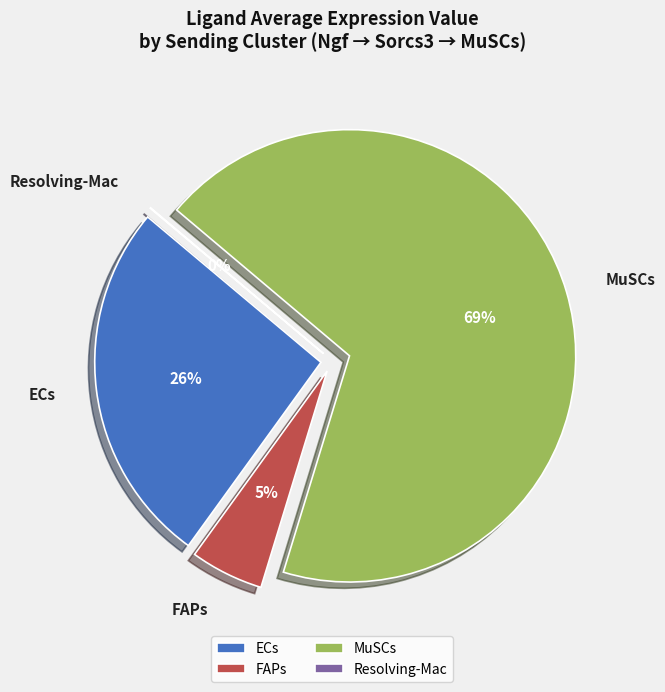

How many segments does this pie chart have?

4